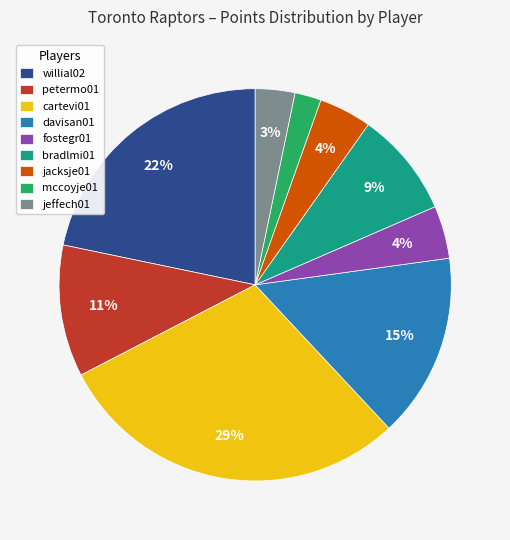

Is the sum of bradlmi01 and fostegr01 greater than half?

No